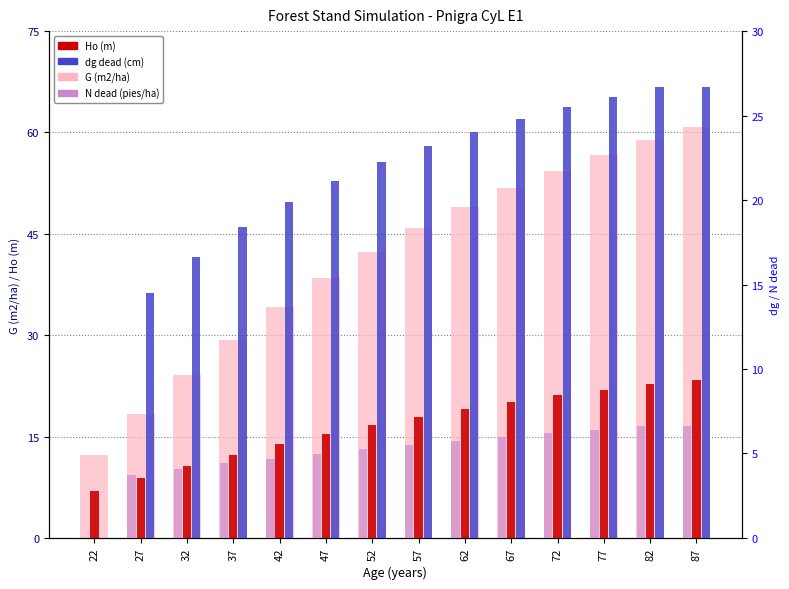

At 37, list the series in order from smallest to largest.

N dead (pies/ha), Ho (m), dg dead (cm), G (m2/ha)